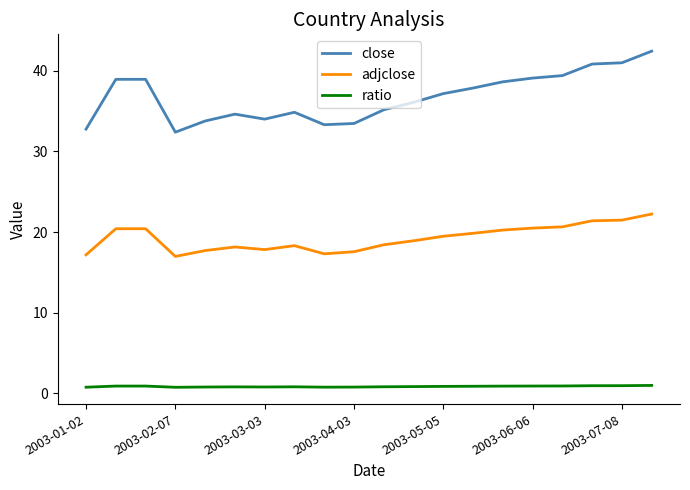

What is the difference between the second highest and second lowest values in the adjclose series?

4.3